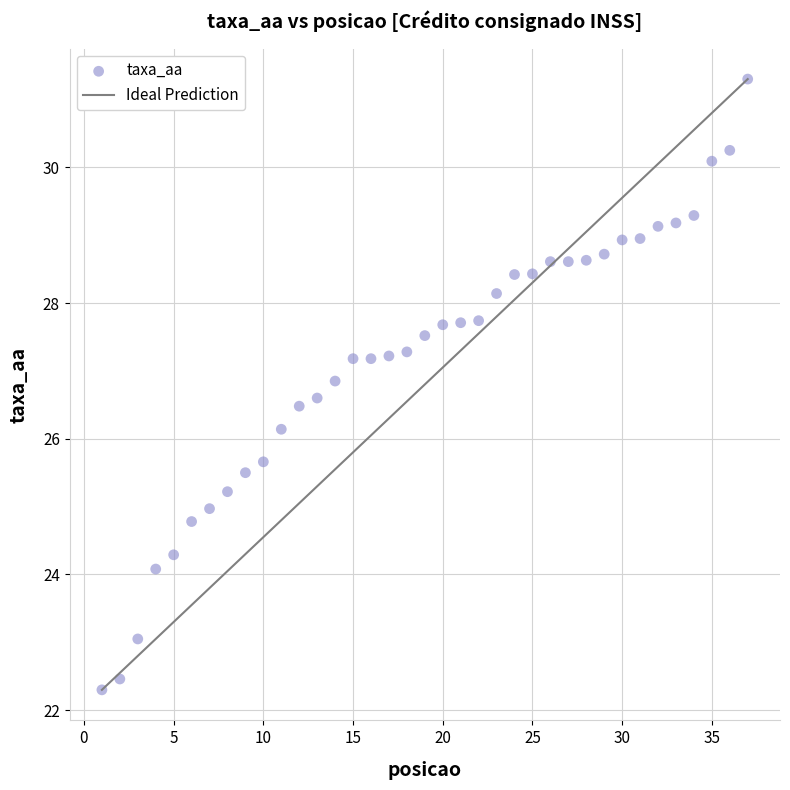

What is the range of X values (max minus min)?

36.0